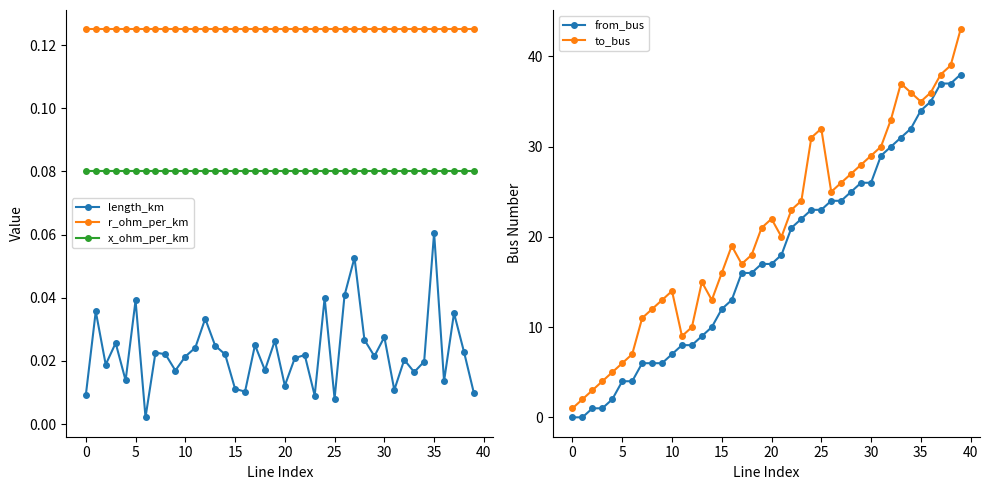

Is the value of r_ohm_per_km at 33 greater than the value of from_bus at 16?

No